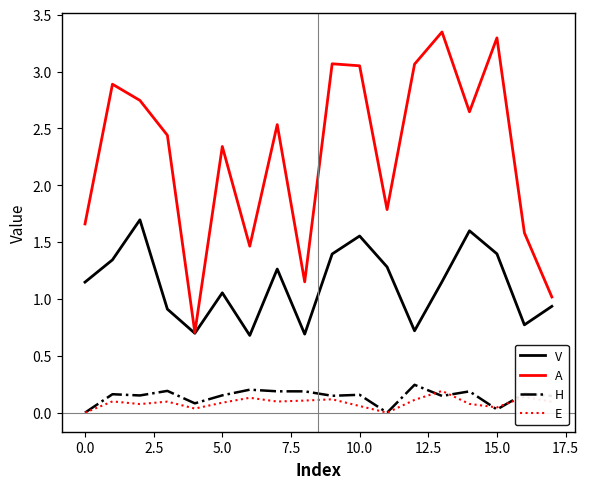

Which series has the largest range (max minus min)?

A